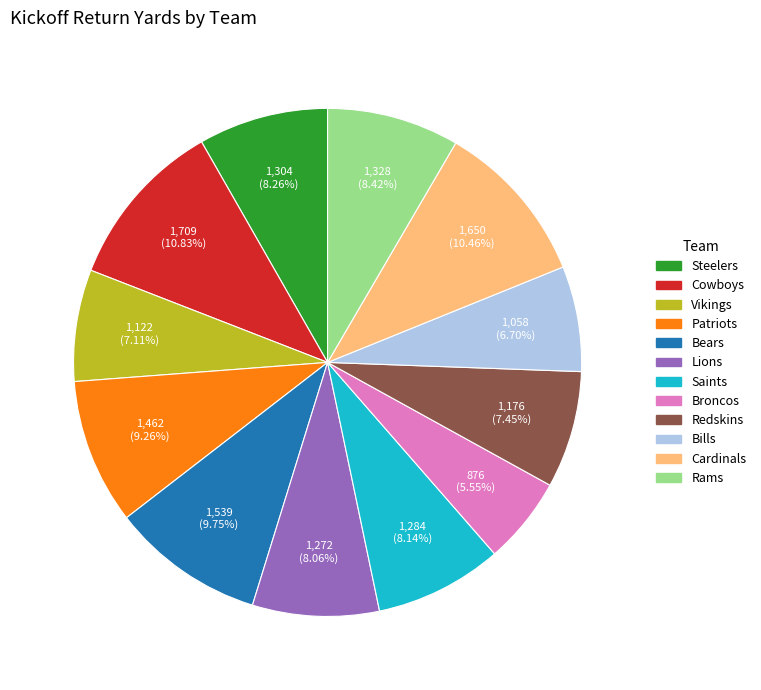

Count the number of slices in the pie.

12